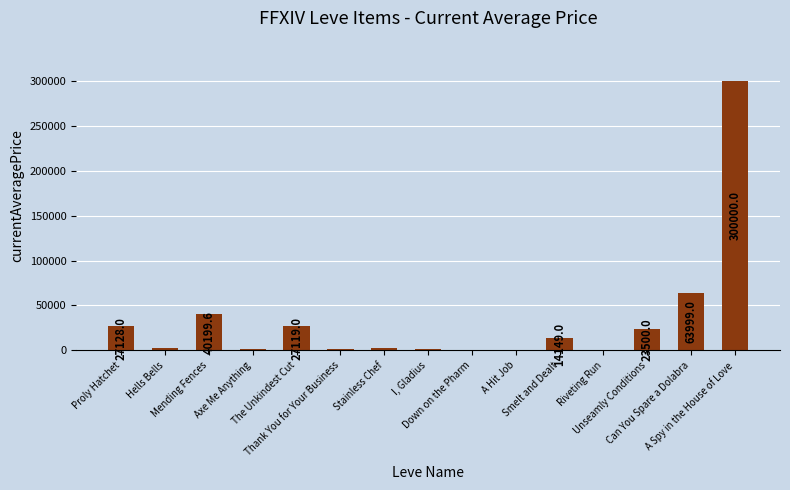

What is the maximum value shown in the chart?

300000.0